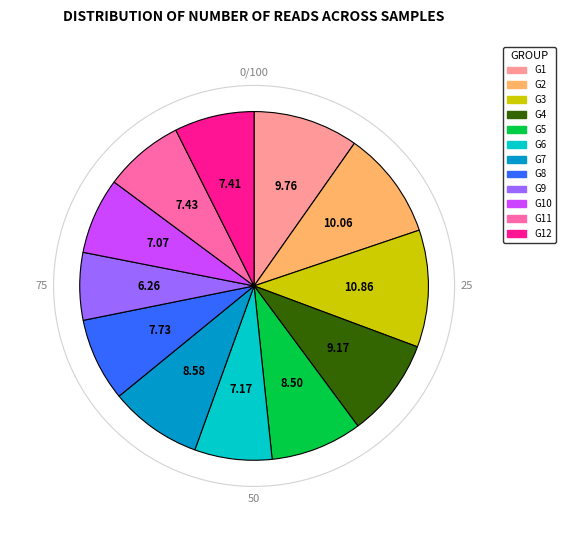

Approximately how many times larger is the value at G3 compared to G1?

1.1